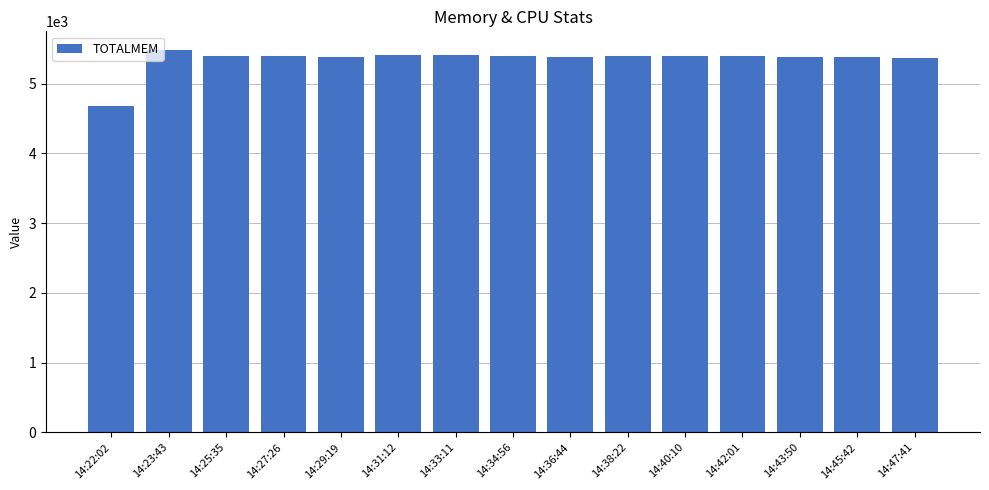

What is the difference between the values at 14:25:35 and 14:34:56?

6